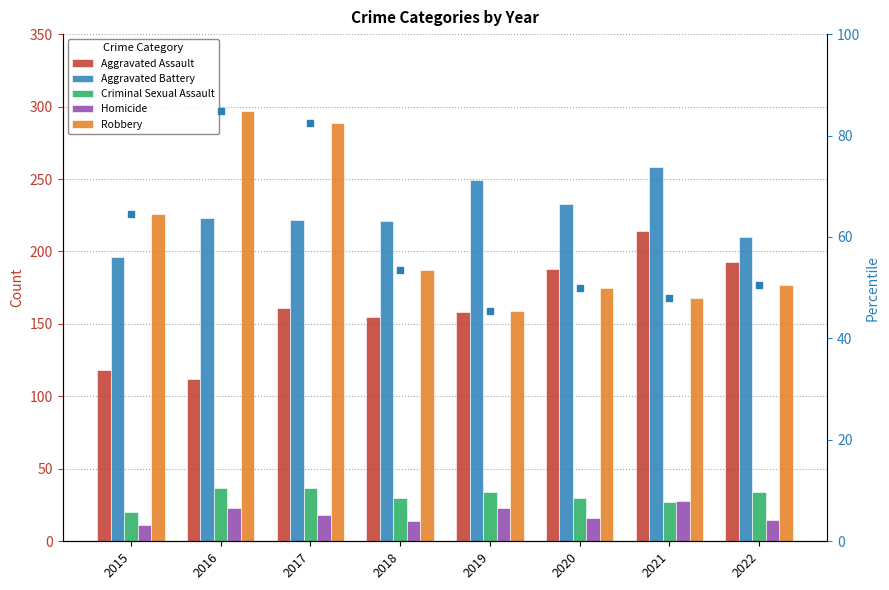

What value does the Aggravated Assault series have at 2019, to the nearest 10?

160